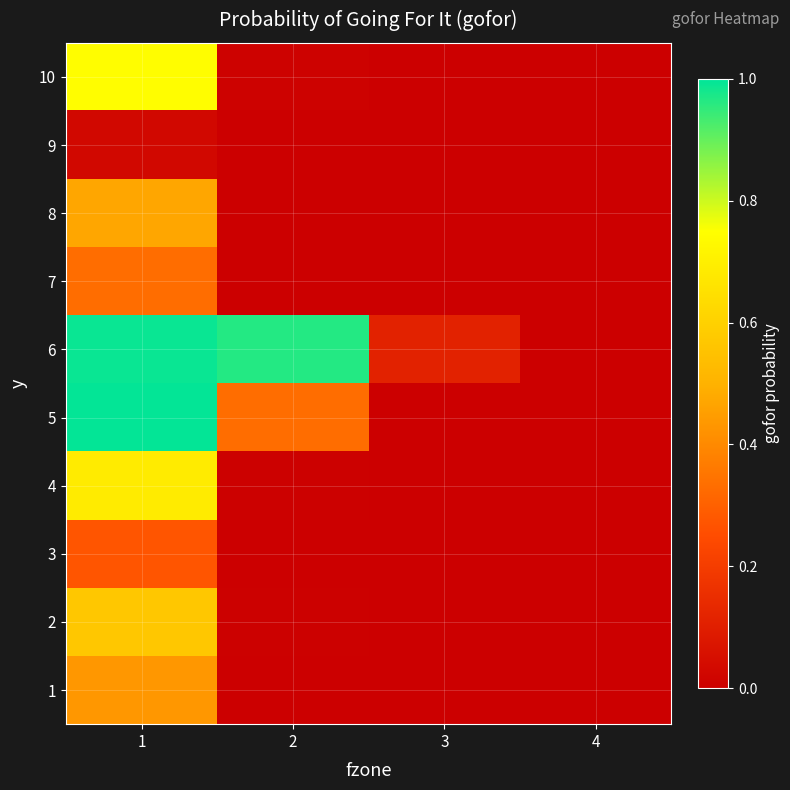

Reading left to right, extract all data points from this chart.

1: 1=0.4	2=0.0	3=0.0	4=0.0
2: 1=0.6	2=0.0	3=0.0	4=0.0
3: 1=0.3	2=0.0	3=0.0	4=0.0
4: 1=0.7	2=0.0	3=0.0	4=0.0
5: 1=1.0	2=0.3	3=0.0	4=0.0
6: 1=1.0	2=1.0	3=0.1	4=0.0
7: 1=0.3	2=0.0	3=0.0	4=0.0
8: 1=0.5	2=0.0	3=0.0	4=0.0
9: 1=0.0	2=0.0	3=0.0	4=0.0
10: 1=0.7	2=0.0	3=0.0	4=0.0